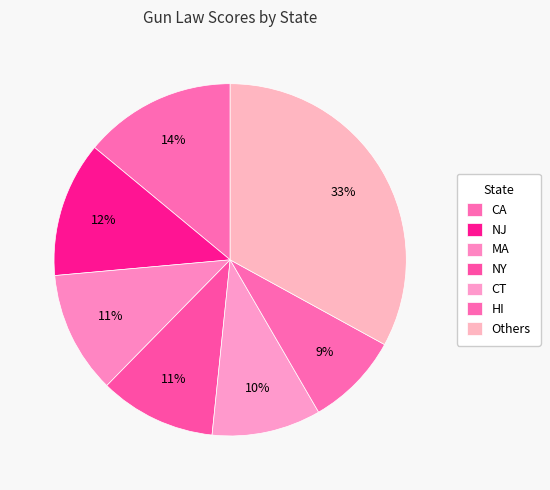

How many slices are in this pie chart?

7